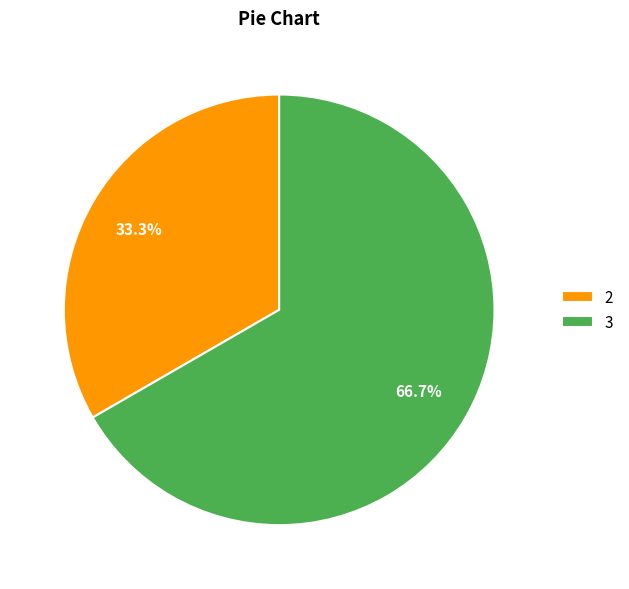

Is there any slice that represents more than half of the pie?

Yes